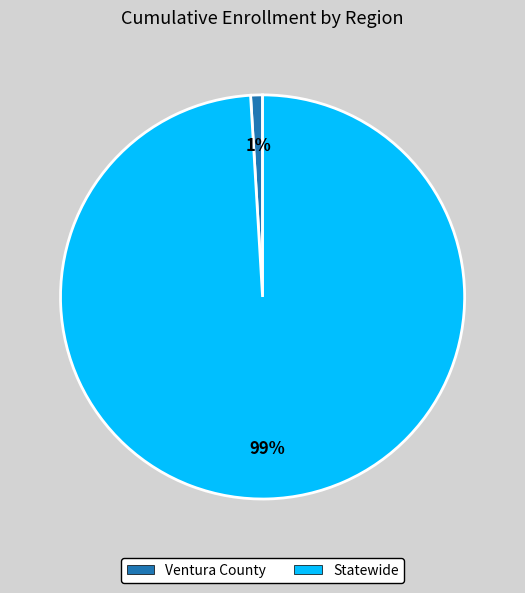

Which category has the biggest portion of the pie?

Statewide